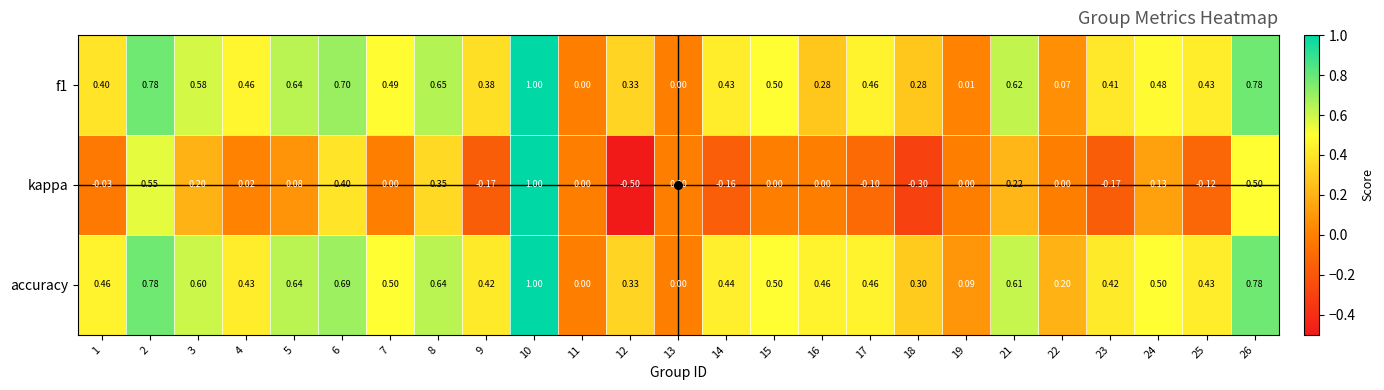

How many series are shown in this chart?

3